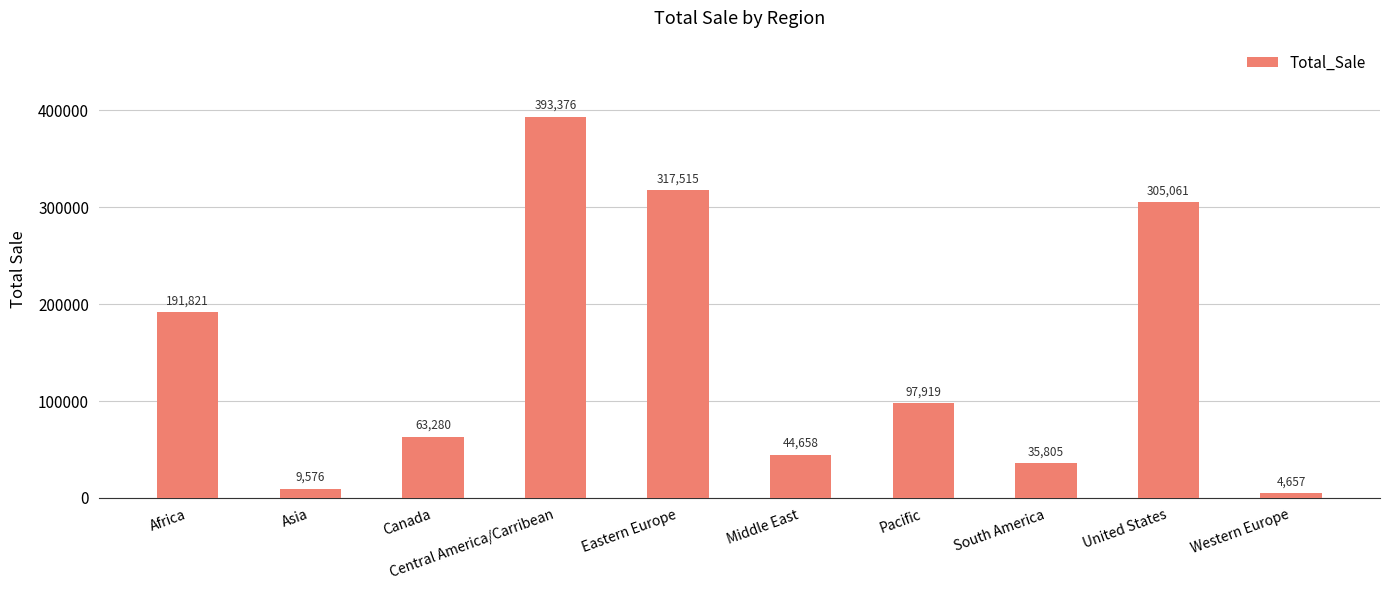

Is it true that the value at Canada is 113895?

False